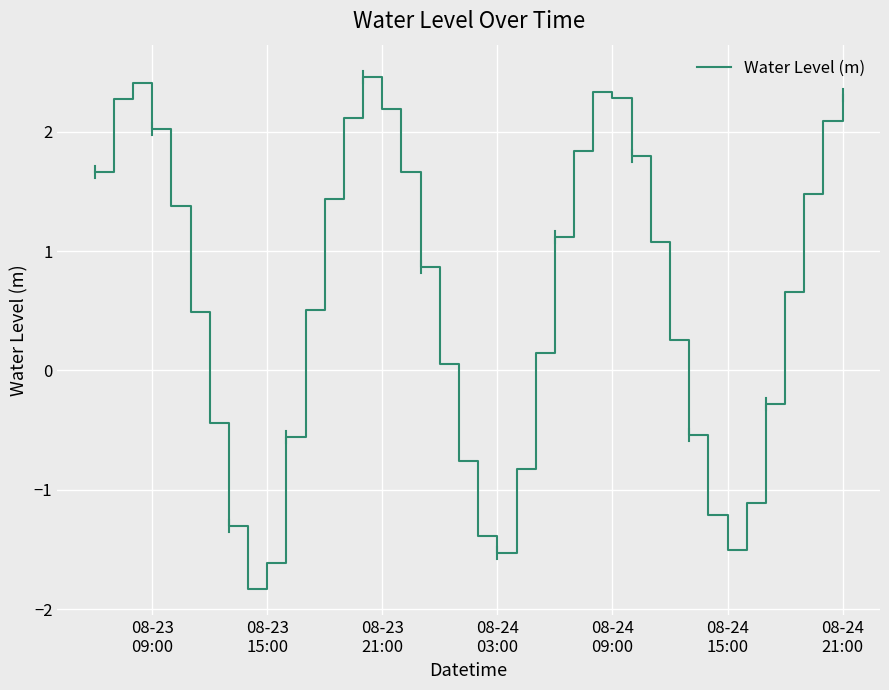

Does the chart display data point markers on the line(s)?

No